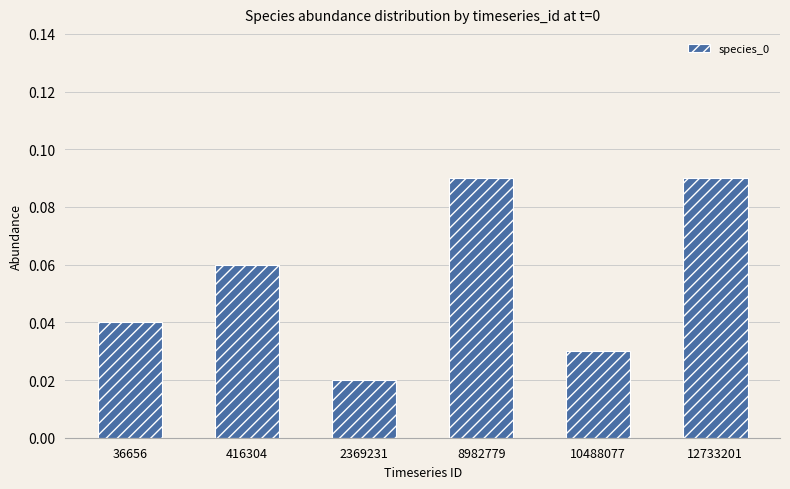

Which has a higher value, 12733201 or 10488077?

12733201